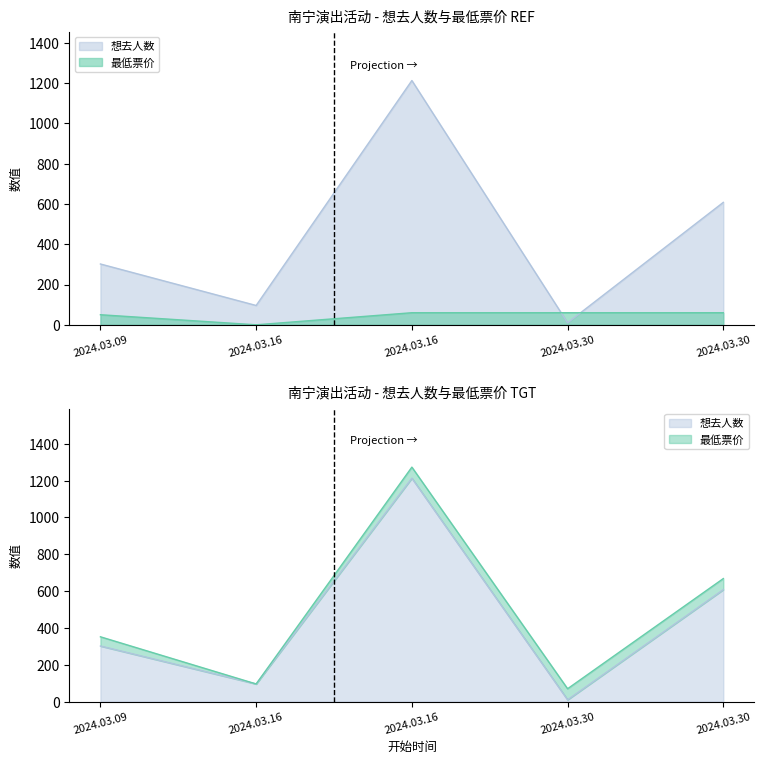

Is the value of 最低票价 at 2024.03.16 greater than the value of 想去人数 at 2024.03.16?

No